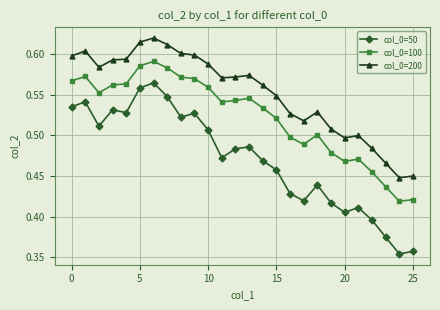

True or false: col_0=200 and col_0=100 cross at least once.

False